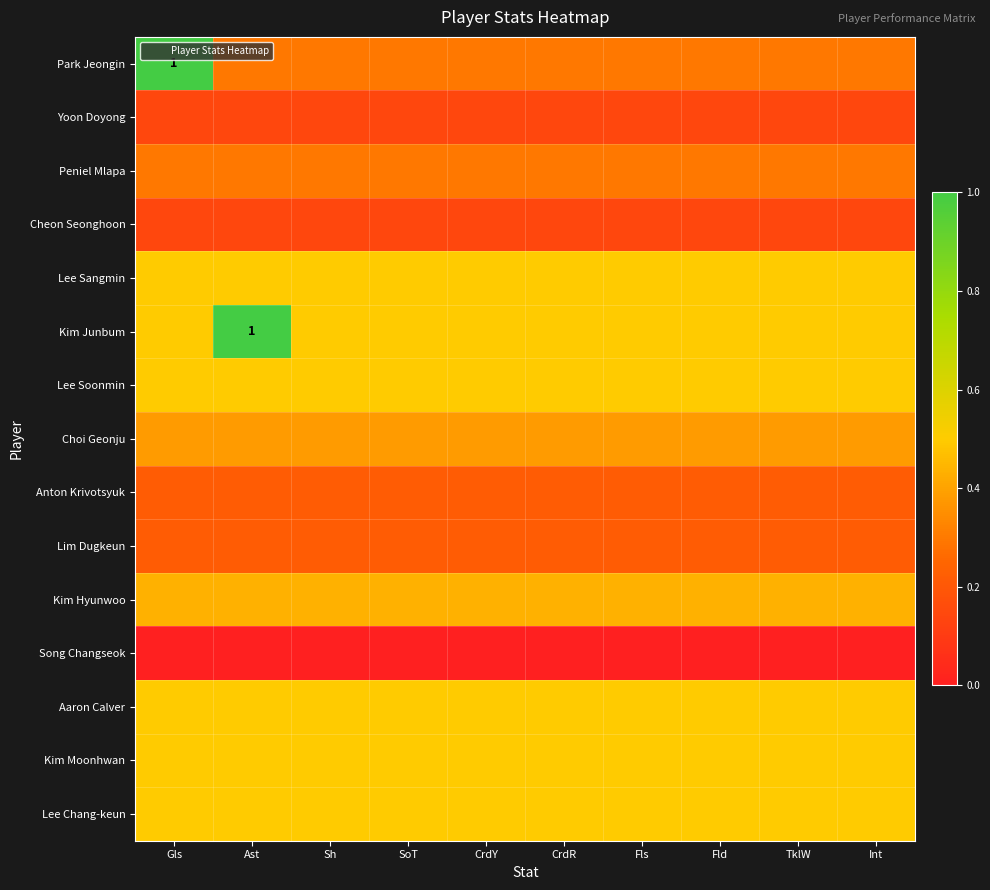

What is the total value across all series at Gls?

6.1